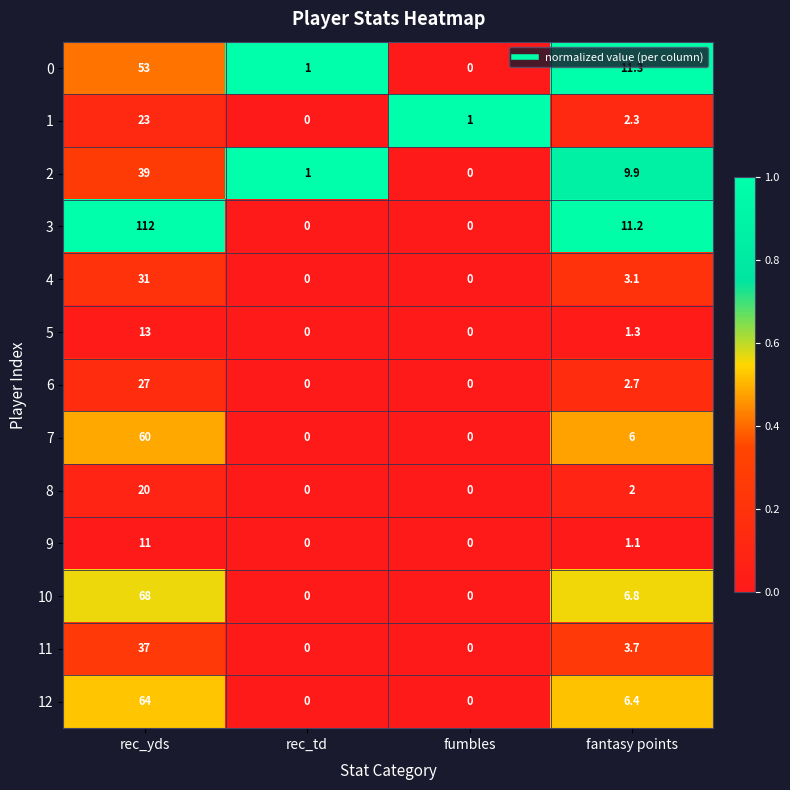

What is the sum of all 2 values?

49.9